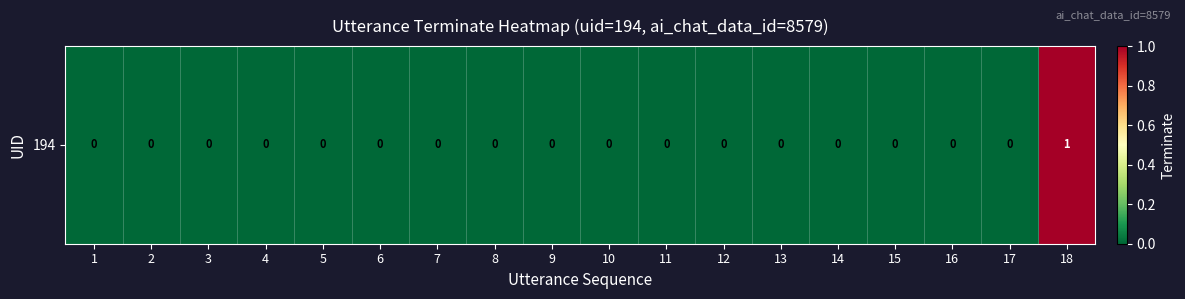

At which category does the chart reach its peak across all series?

18